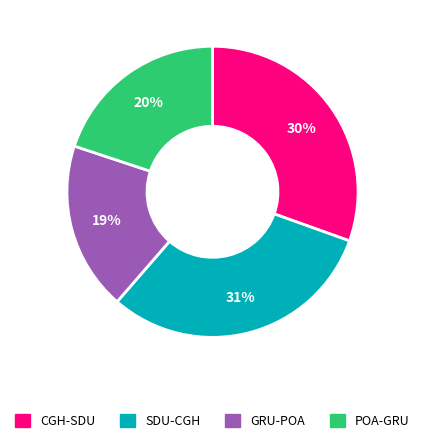

Which category has the smallest portion of the pie?

GRU-POA